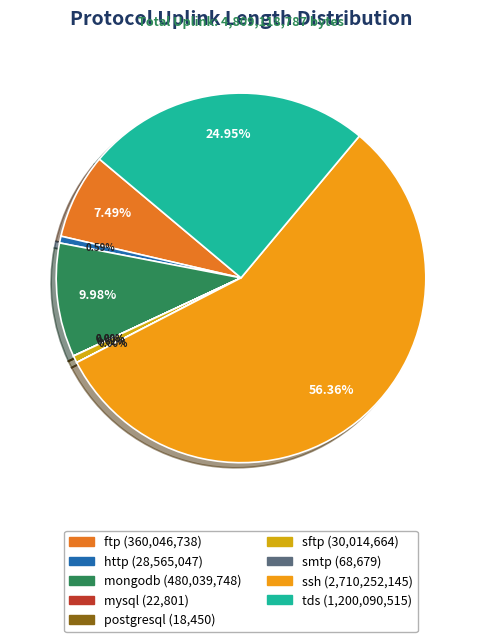

How many slices are in this pie chart?

9